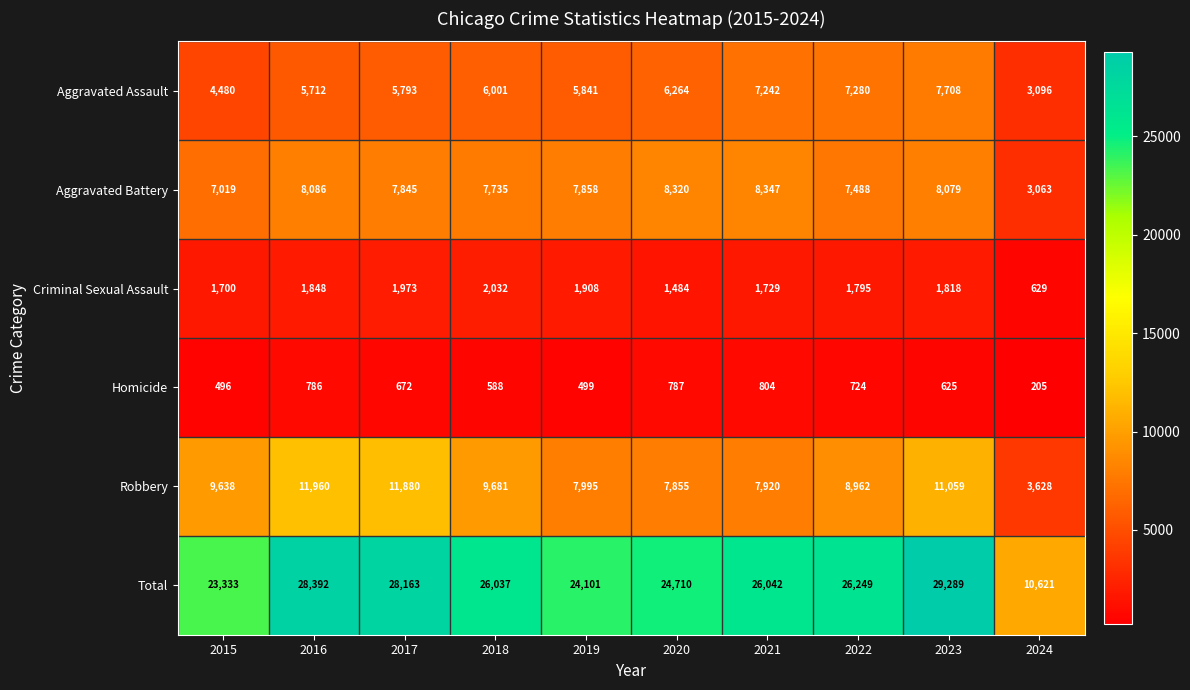

What is the difference between the second highest and minimum values in the Criminal Sexual Assault series?

1344